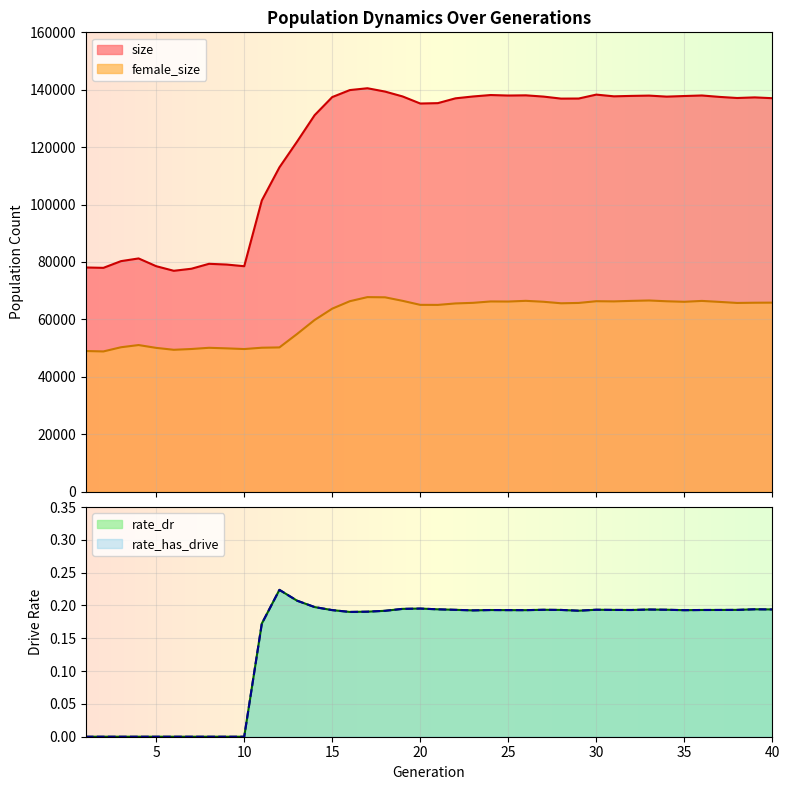

At which category does the chart reach its minimum across all series?

1